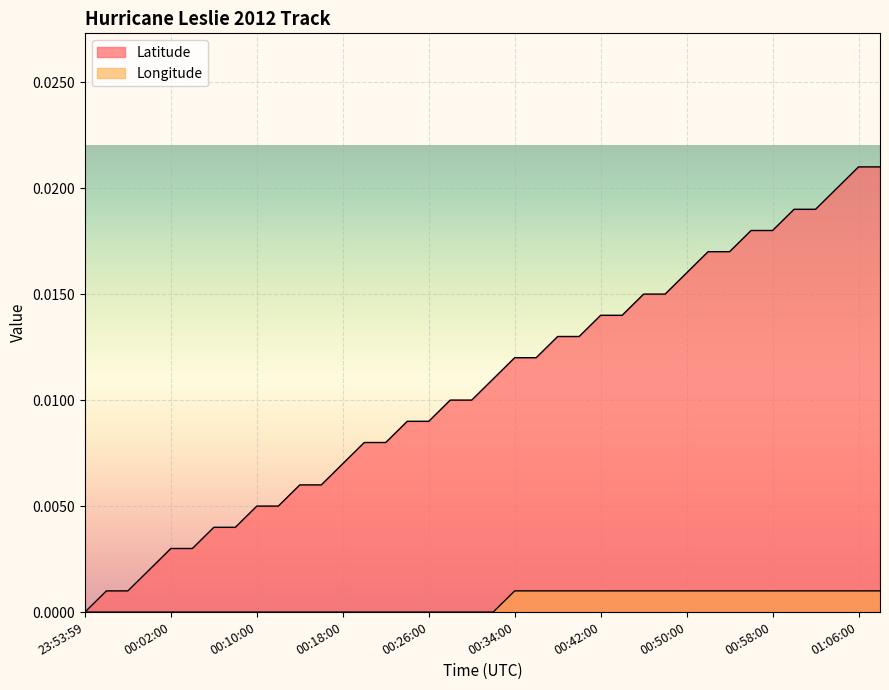

What position from the left is 00:56:00?

32